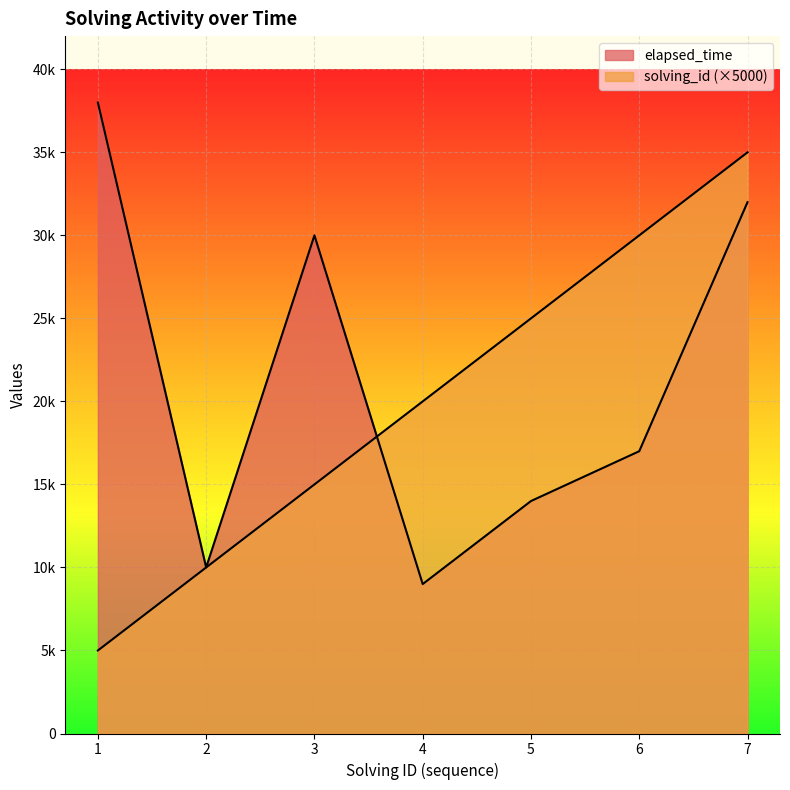

True or false: elapsed_time has a value of 23312 at 5.

False